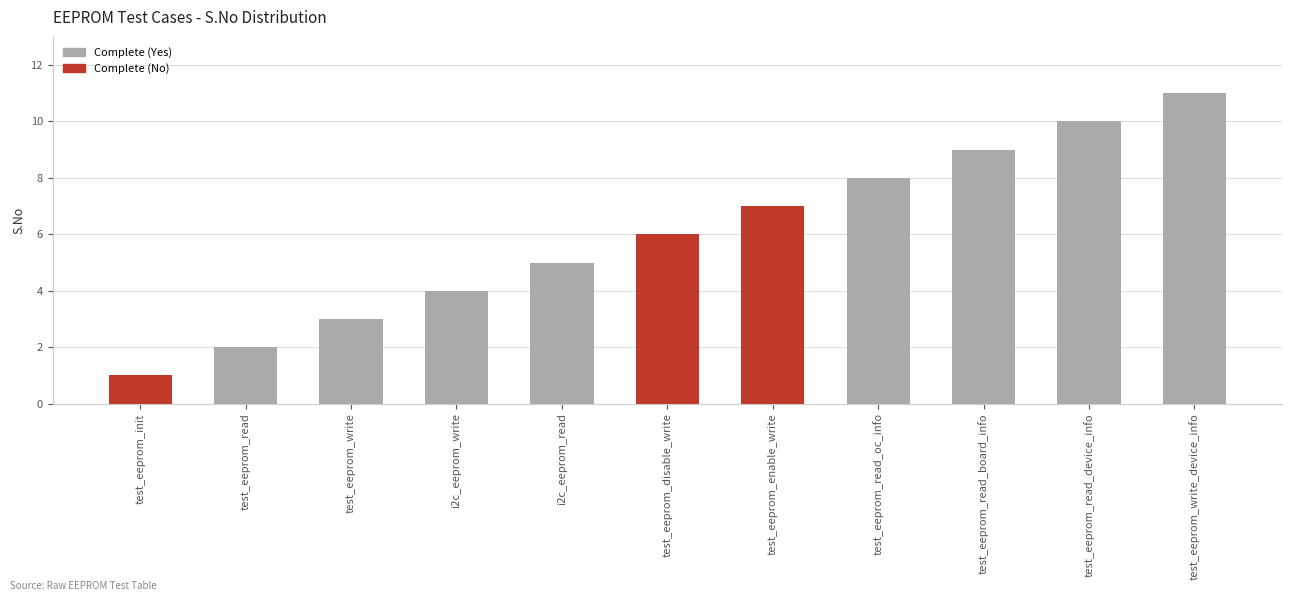

How many categories are shown in the chart?

11